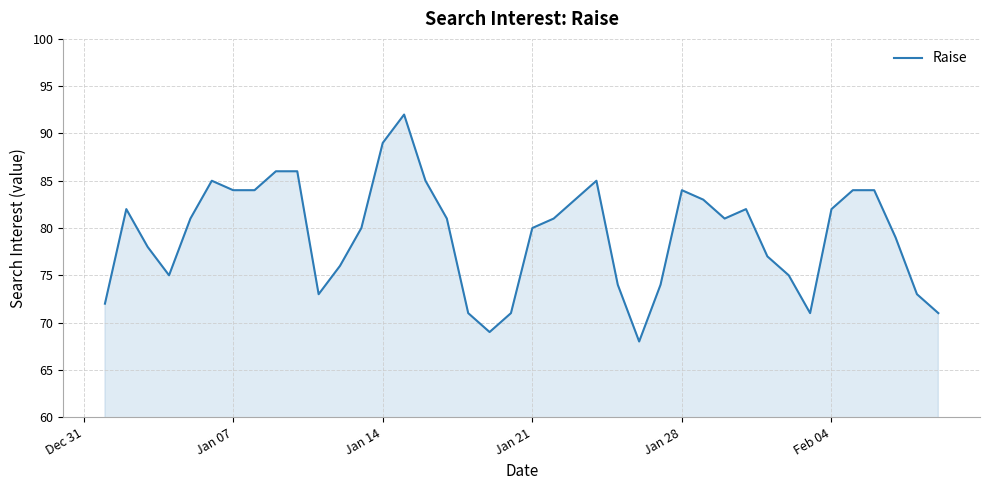

What is the smallest value displayed?

68